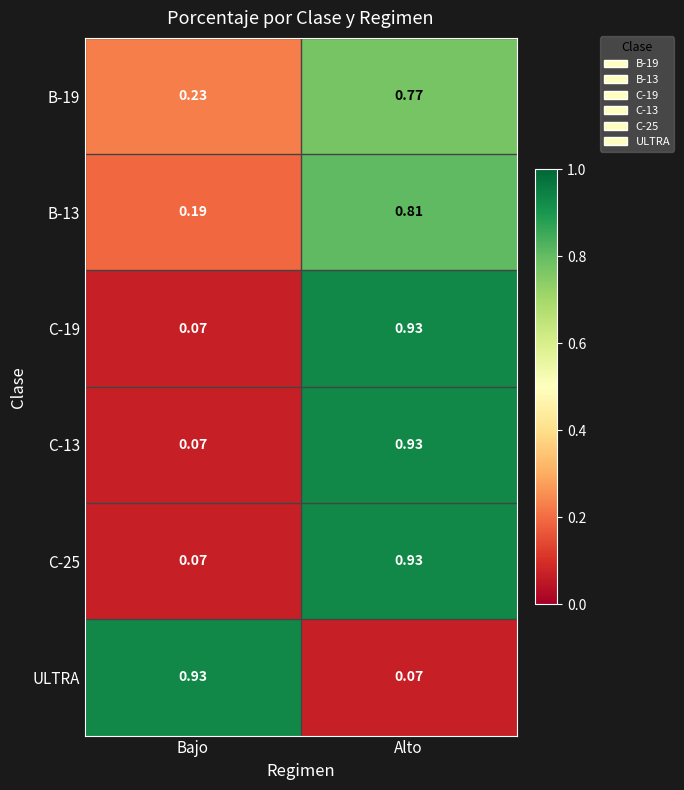

At which label is ULTRA closest to 0?

Alto